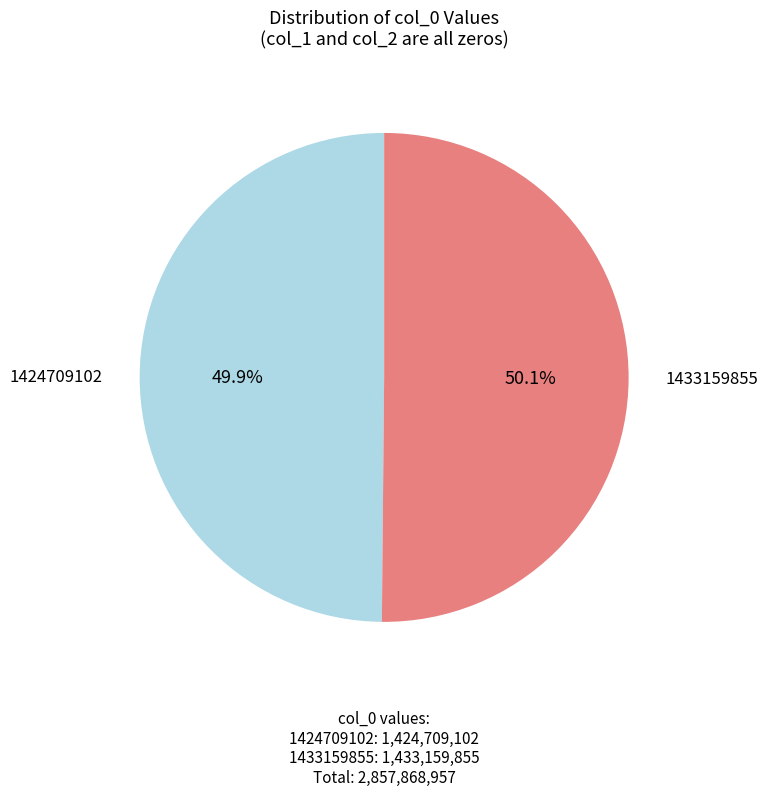

What percentage is NOT represented by 1433159855?

49.9%